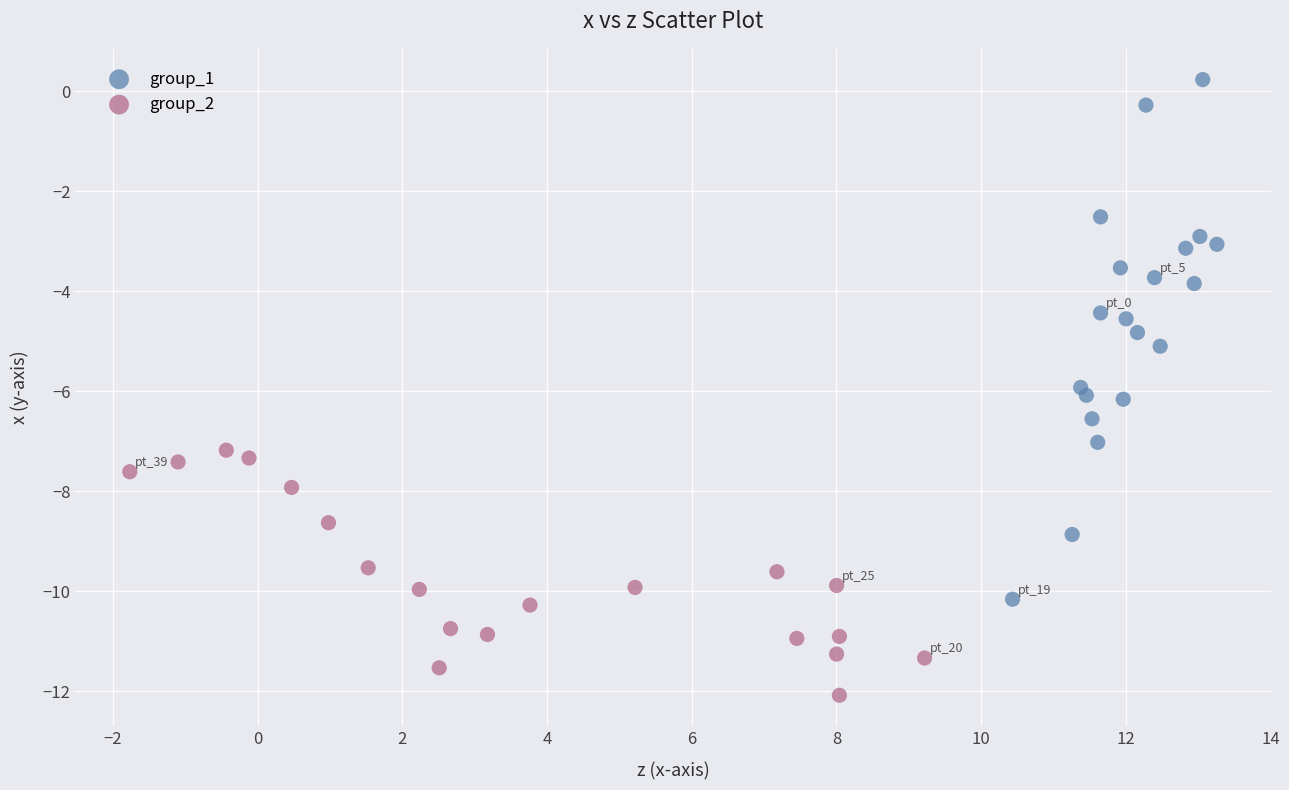

Which series contains the lowest Y value?

group_2